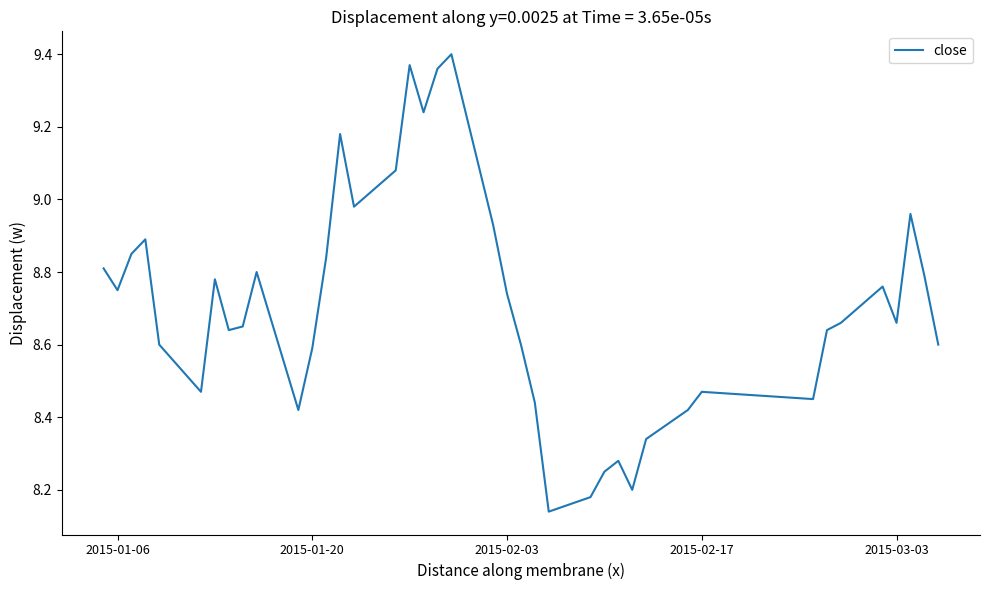

Is this an area chart (filled region under the line)?

No